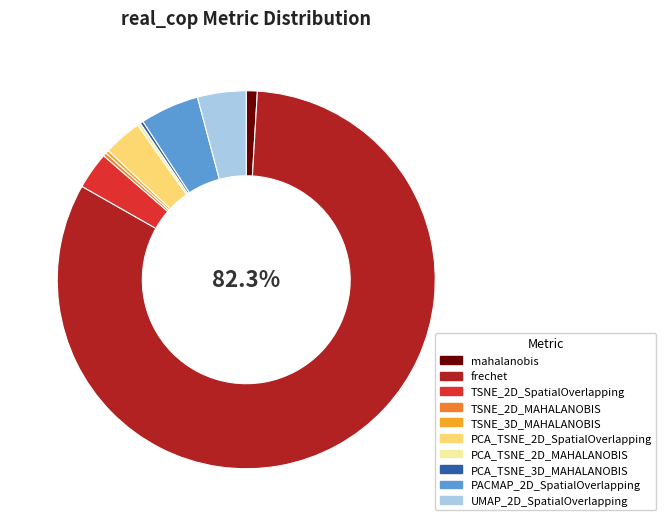

Do mahalanobis and TSNE_2D_SpatialOverlapping together represent more than half of the pie?

No